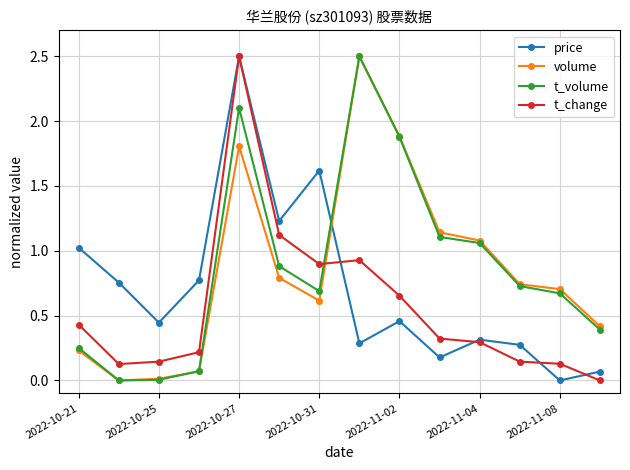

How many interior local peaks does the price series have?

4